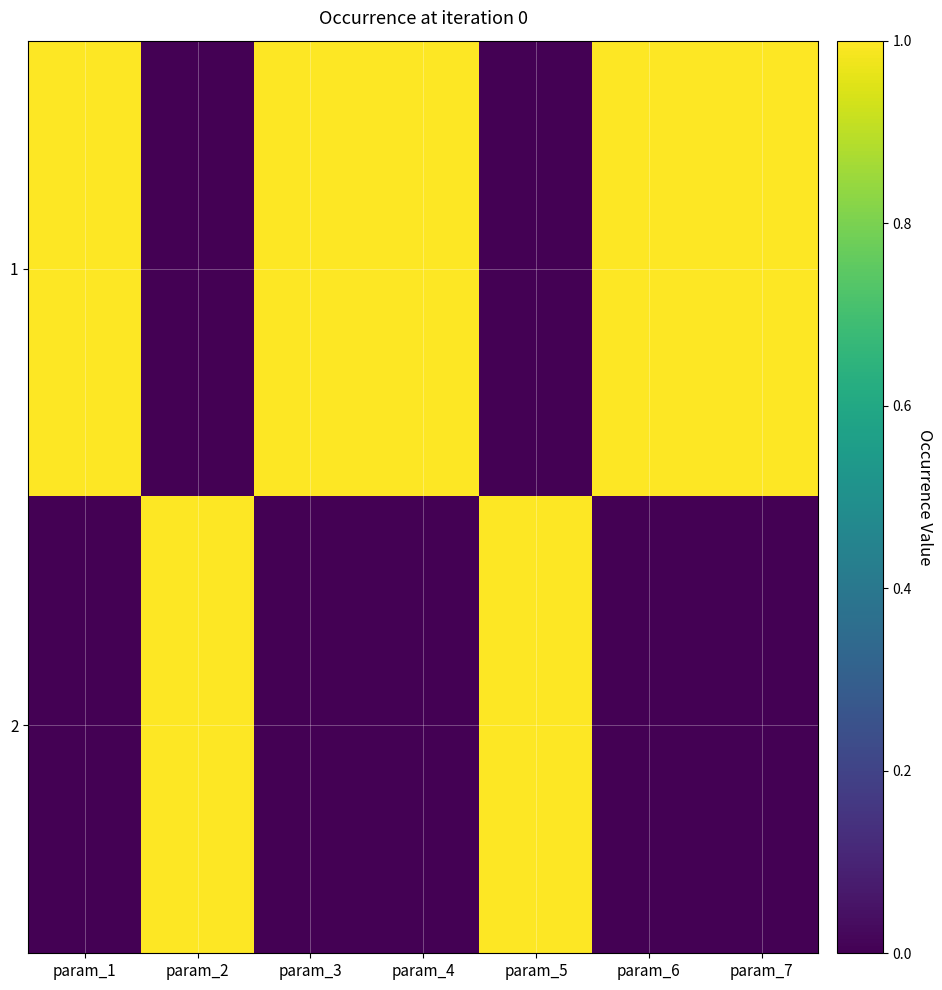

Reading right to left, extract all data points from this chart.

1: param_7=1	param_6=1	param_5=0	param_4=1	param_3=1	param_2=0	param_1=1
2: param_7=0	param_6=0	param_5=1	param_4=0	param_3=0	param_2=1	param_1=0